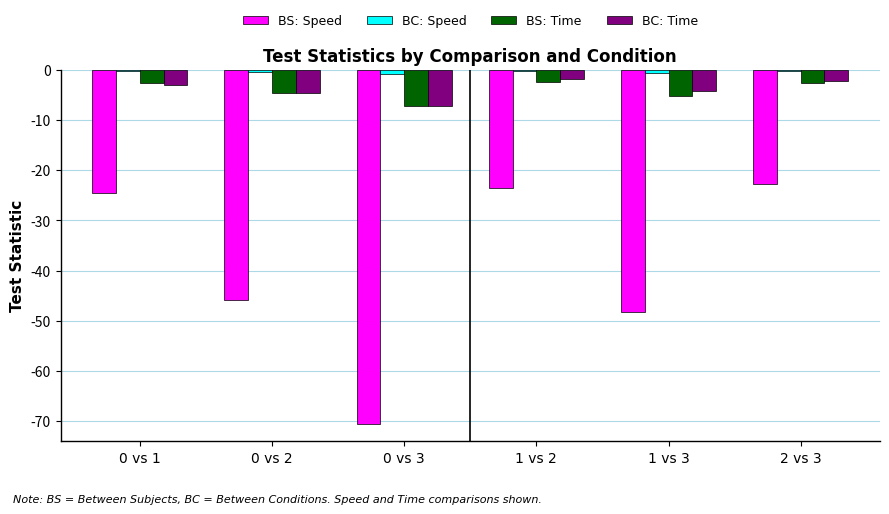

What is the maximum value for BS: Speed?

-22.8